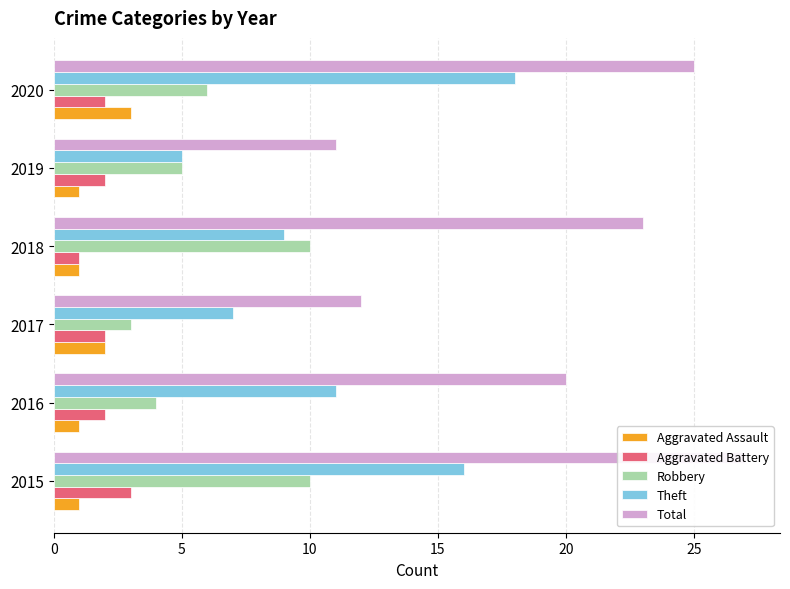

How many bars are there in total?

30